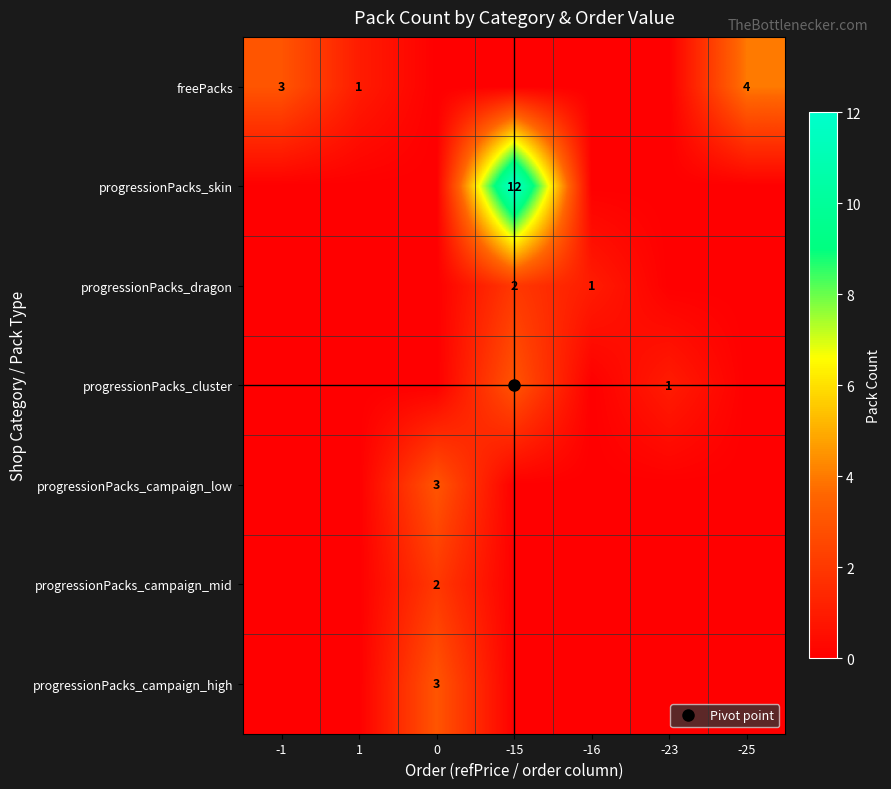

True or false: progressionPacks_campaign_mid has a value of 1 at -25.

False